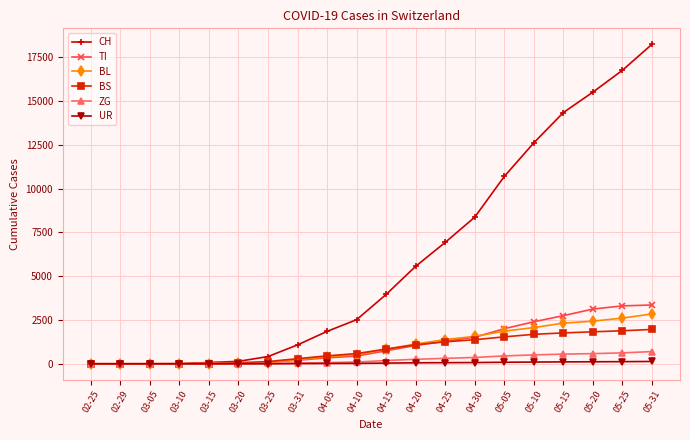

What is the label of the 9th point from the left?

04-05